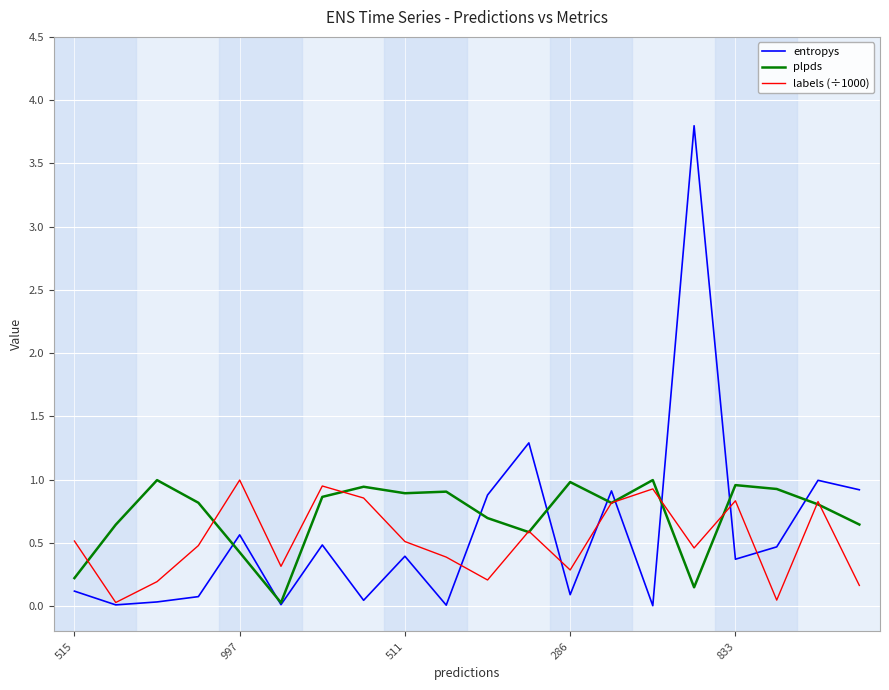

What is the highest value of the labels (÷1000) series?

1.0